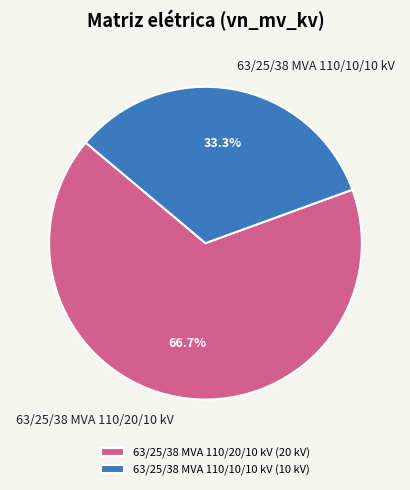

Rank the categories by value from lowest to highest.

63/25/38 MVA 110/10/10 kV, 63/25/38 MVA 110/20/10 kV